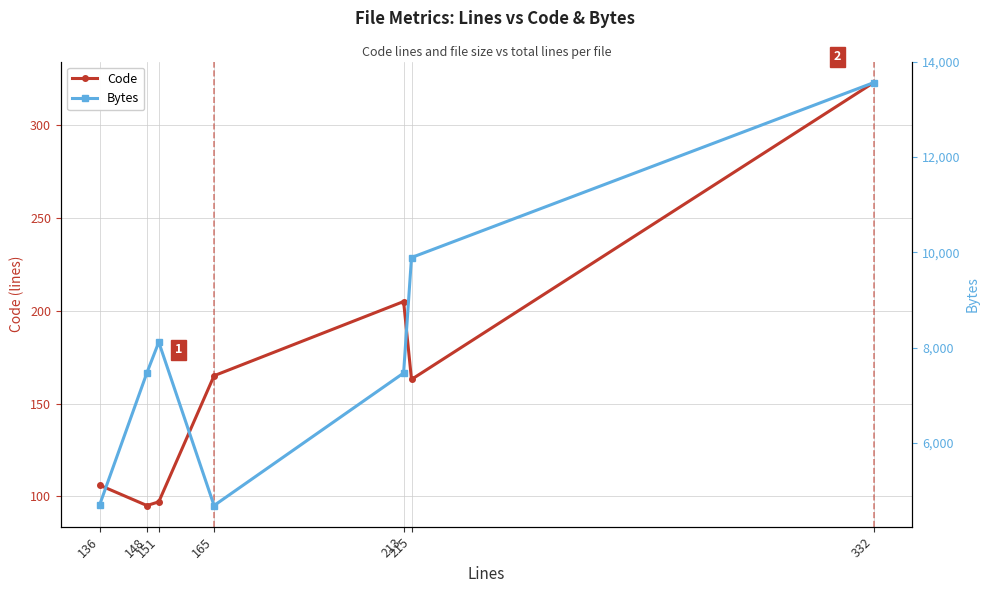

How many distinct data groups are displayed?

2